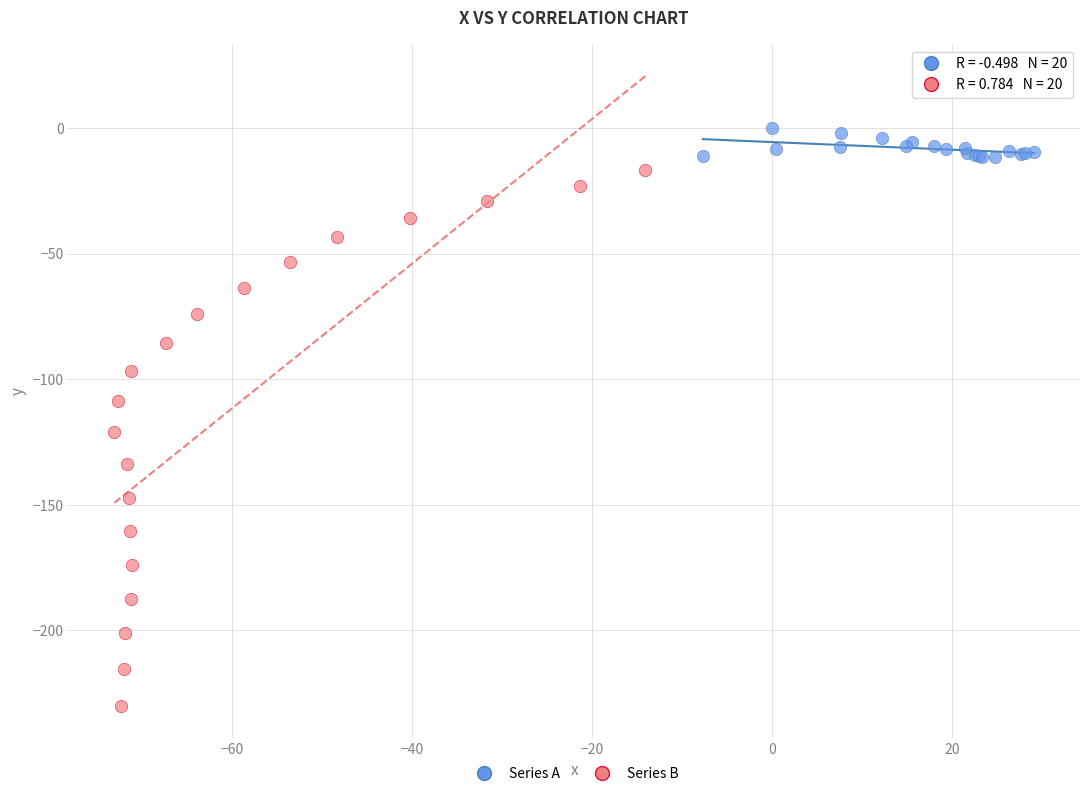

Which series contains the highest Y value?

Series A